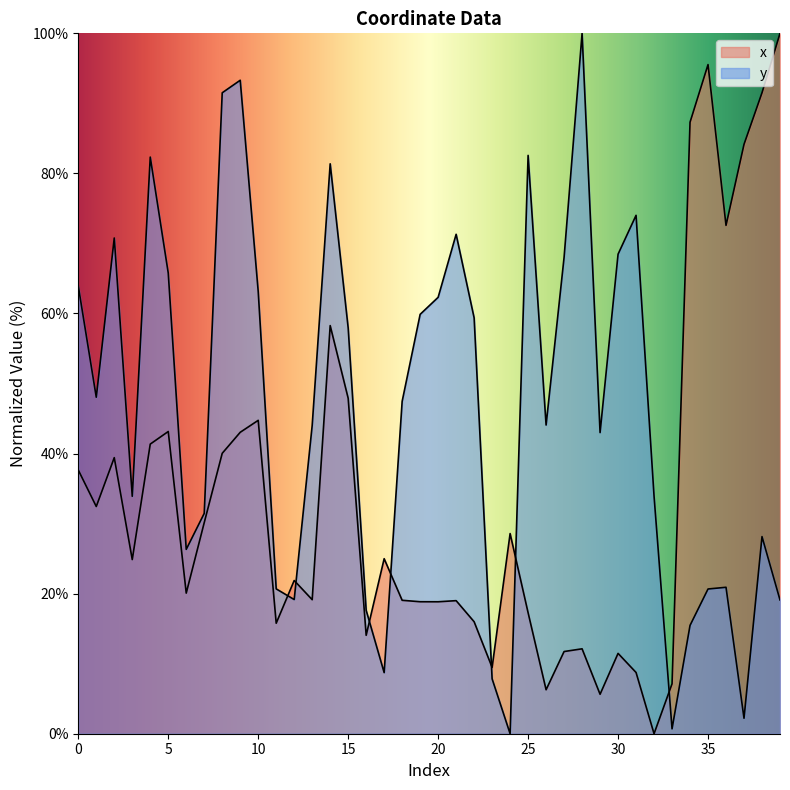

True or false: x has more than 2 interior local peaks.

True